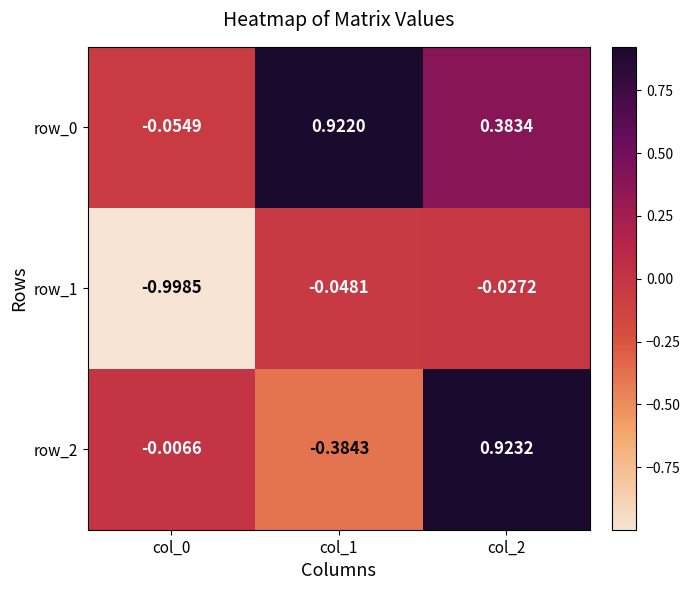

Is the value of row_0 at col_1 greater than the value of row_2 at col_1?

Yes